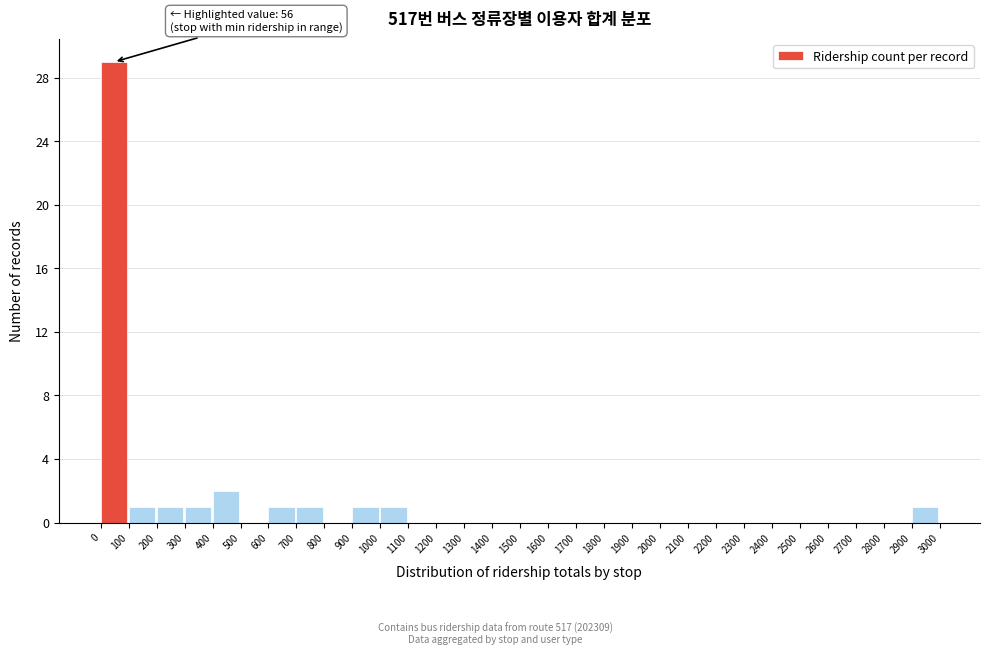

Over which range of the x-axis is the bar tallest?

0 to 100